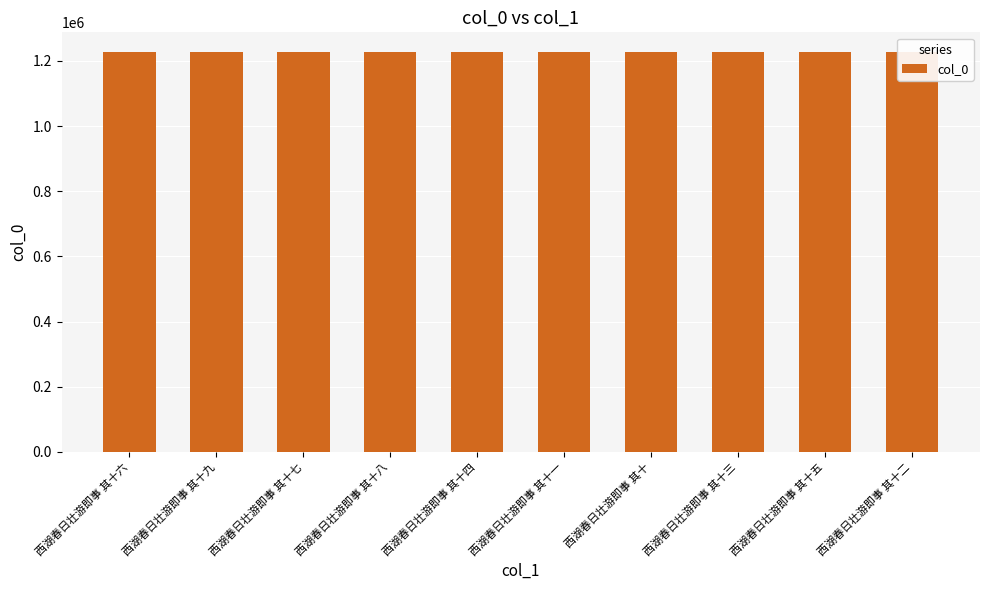

How many data points does each series have?

10